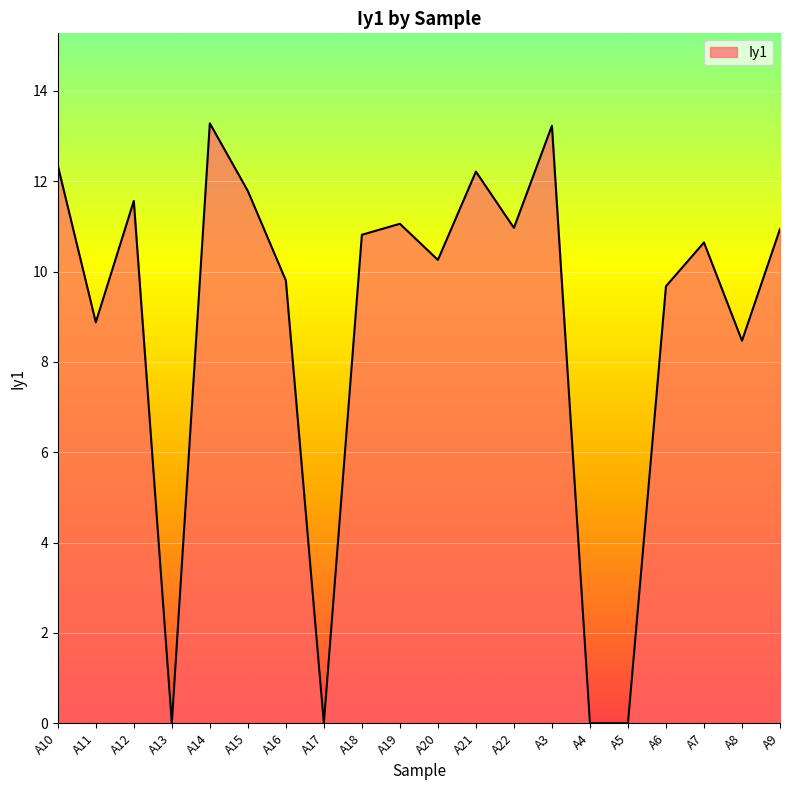

At which label does the data first exceed 10?

A10